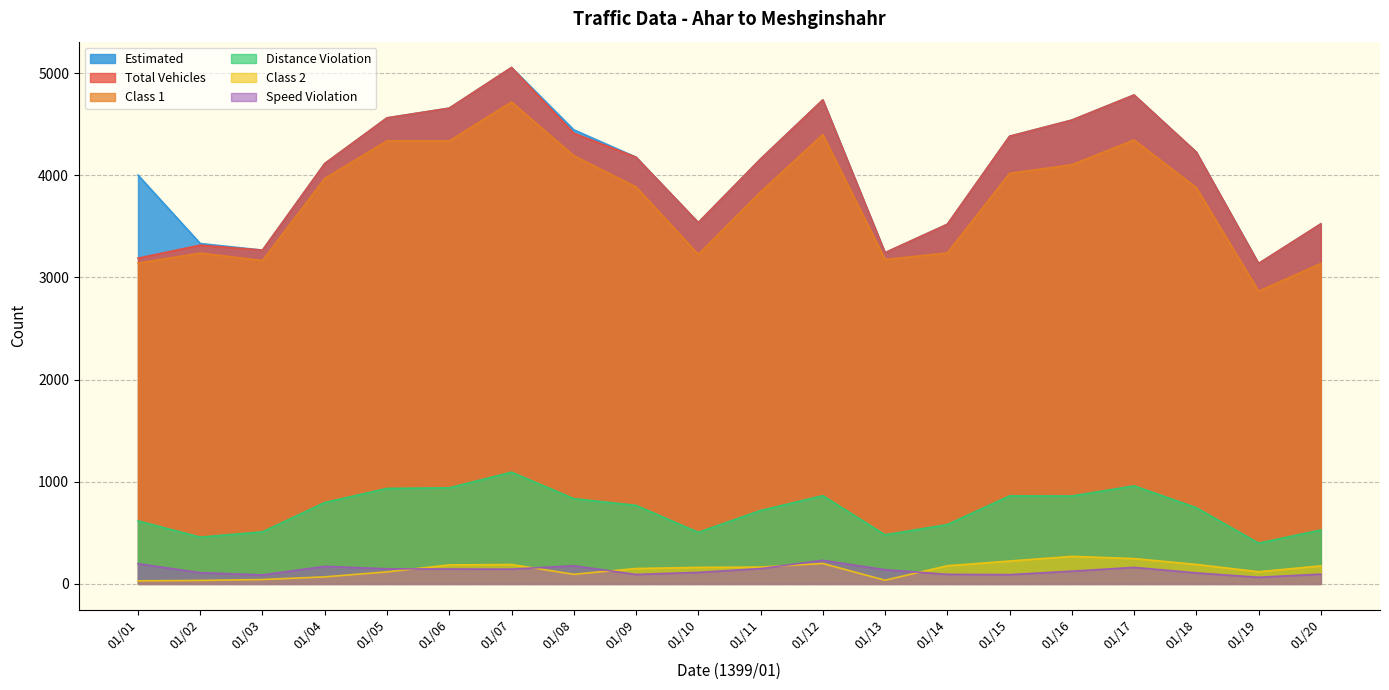

Count the number of categories in the chart.

20